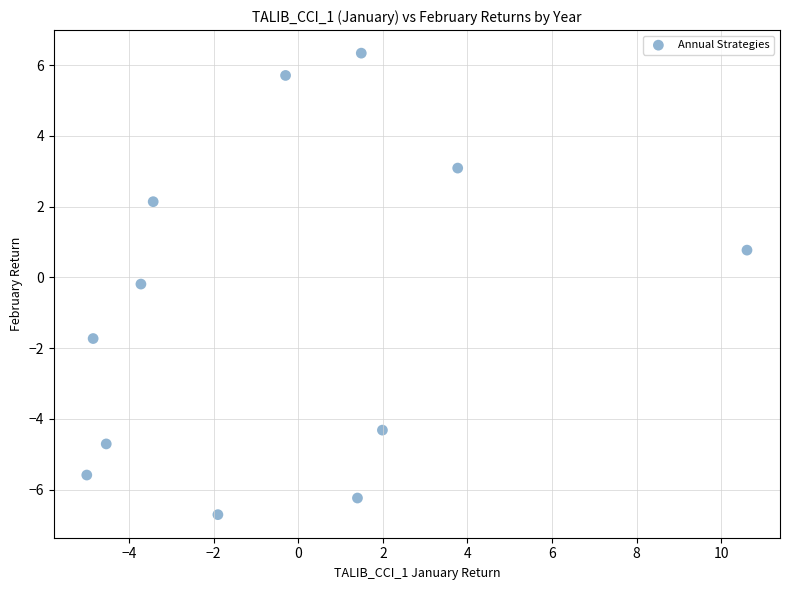

What is the range of X values (max minus min)?

15.6